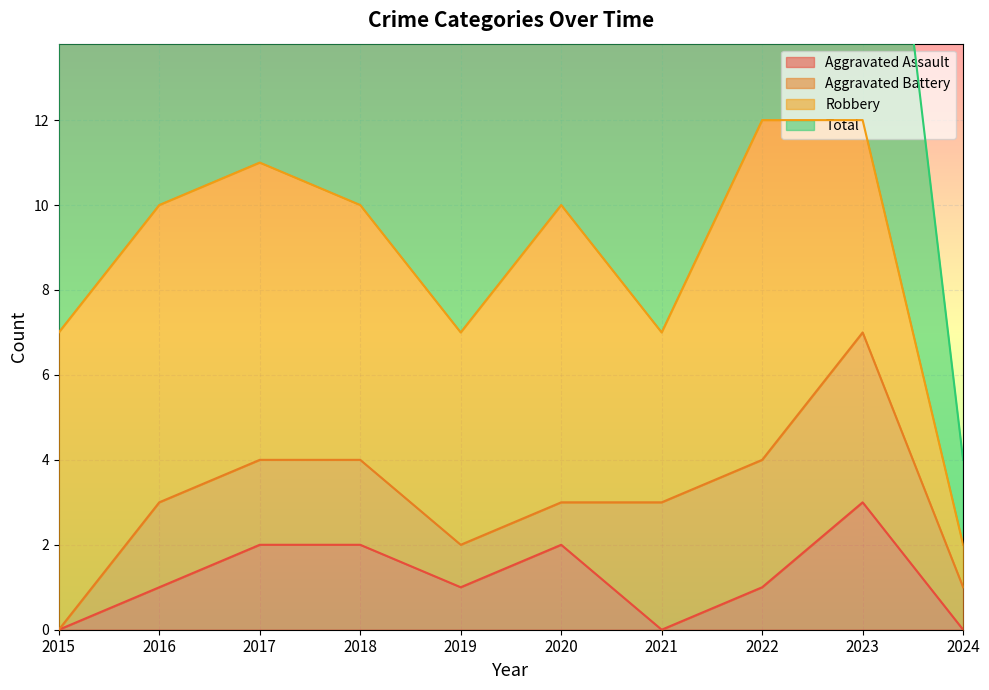

Is it true that Total equals 4 at 2022?

False